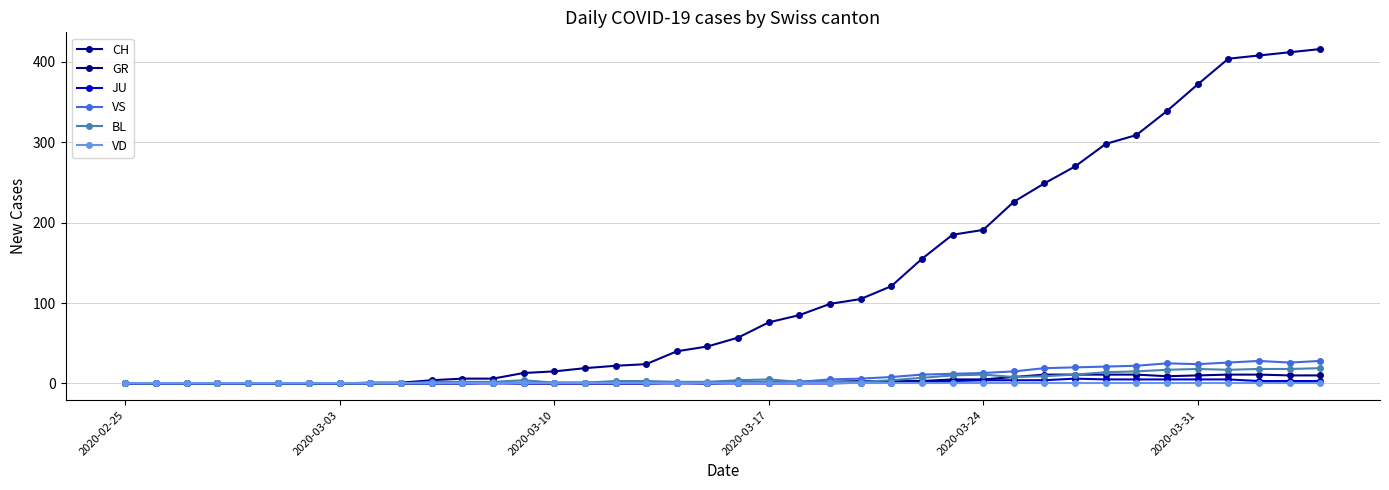

Reading left to right, list all the values displayed in this chart.

CH: 0	0	0	0	0	0	0	0	1	1	4	6	6	13	15	19	22	24	40	46	57	76	85	99	105	121	155	185	191	226	249	270	298	309	339	372	404	408	412	416
GR: 0	0	0	0	0	0	0	0	0	0	0	0	1	0	0	0	0	0	1	0	1	1	2	2	3	3	3	5	5	8	11	11	11	11	9	10	11	11	10	10
JU: 0	0	0	0	0	0	0	0	0	0	0	0	0	0	0	0	0	0	0	0	0	0	0	0	1	1	2	3	4	4	4	6	5	5	5	5	5	3	3	3
VS: 0	0	0	0	0	0	0	0	0	0	0	0	1	1	1	1	1	1	1	1	2	2	2	5	6	8	11	12	13	15	19	20	21	22	25	24	26	28	26	28
BL: 0	0	0	0	0	0	0	0	0	0	2	2	2	4	1	1	3	3	2	2	4	5	2	2	2	4	7	10	11	8	9	11	14	15	17	18	17	18	18	19
VD: 0	0	0	0	0	0	0	0	0	0	0	0	0	0	0	0	0	0	0	0	0	0	0	0	0	0	0	0	0	0	0	0	0	0	0	0	0	0	0	0